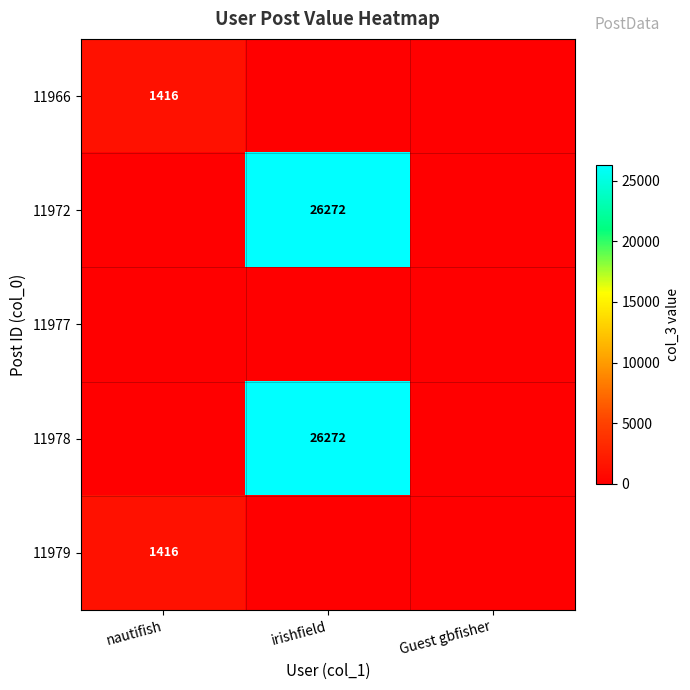

At which category is the sum across all series the highest?

irishfield